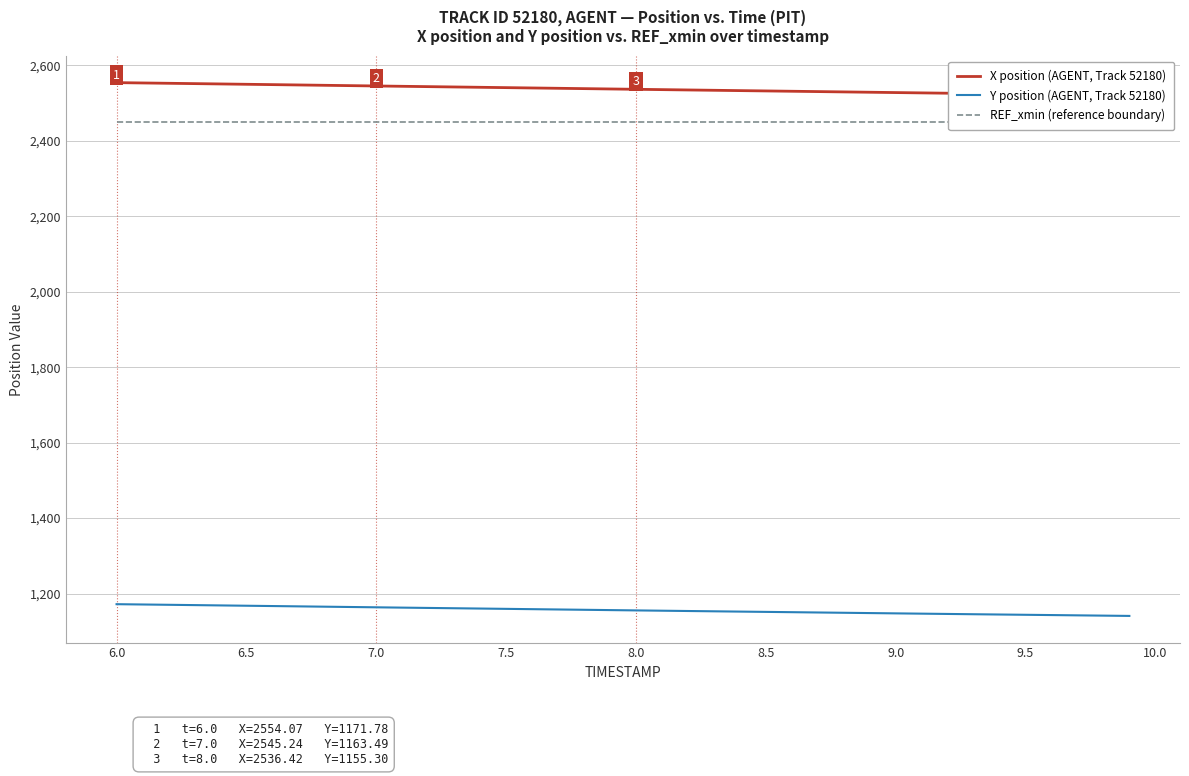

The value of Y position (AGENT, Track 52180) at 6.0 is 1901.2. True or false?

False